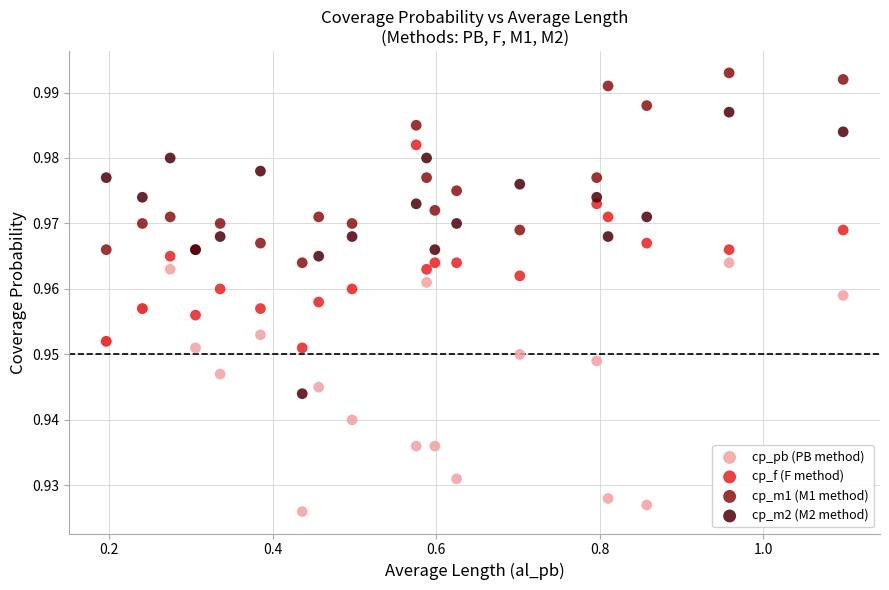

Which series contains the highest Y value?

cp_m1 (M1 method)